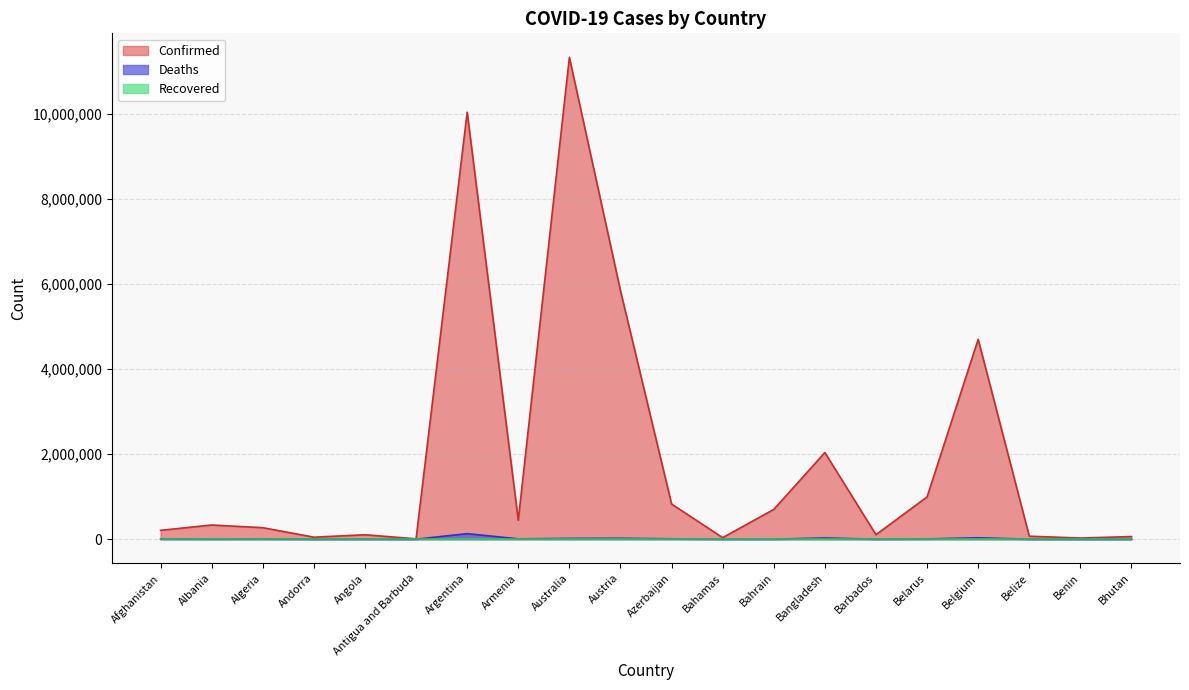

True or false: Deaths and Confirmed intersect in this chart.

False